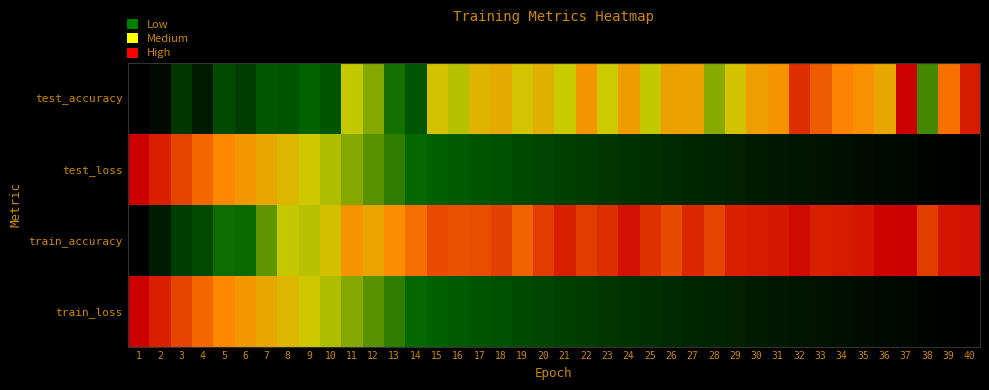

What is the spread (max minus min) of values at 23?

0.6